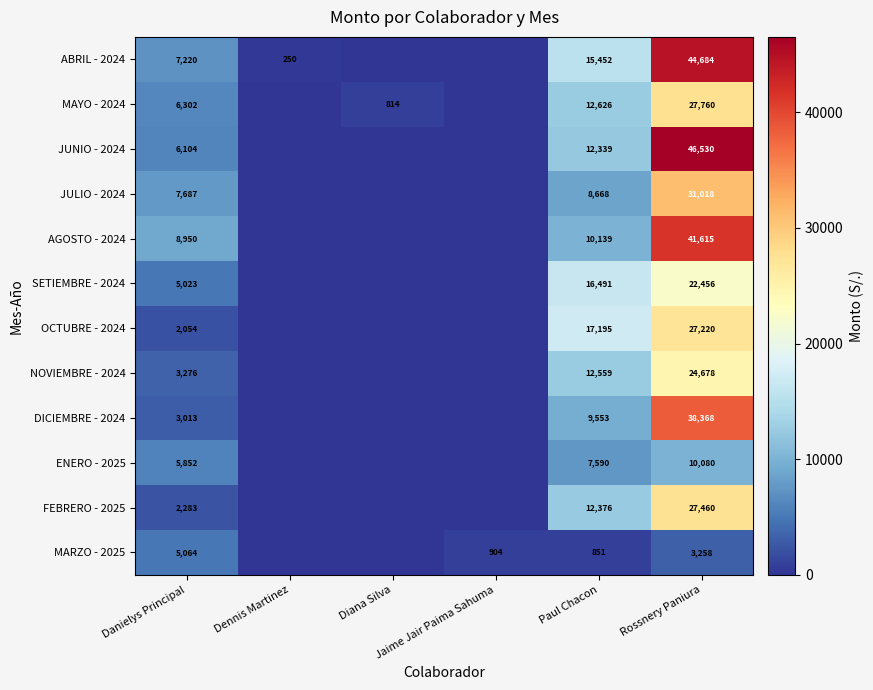

At how many categories does at least one series exceed 9085?

2